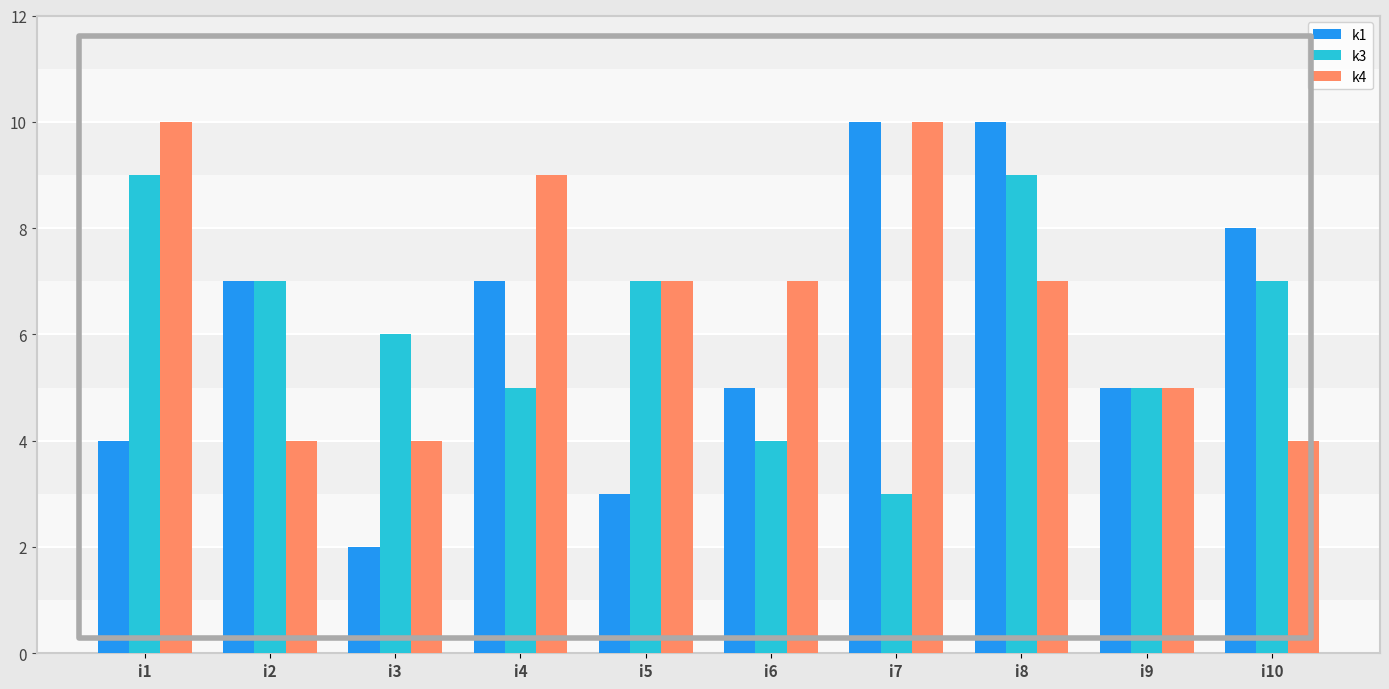

Count the number of data series in this chart.

3